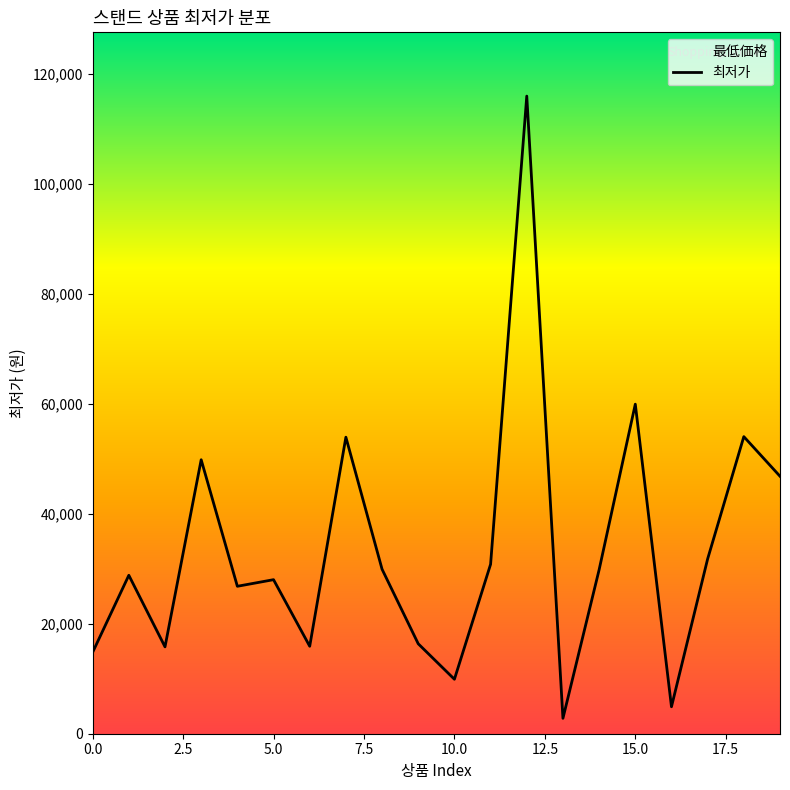

How many distinct data groups are displayed?

1